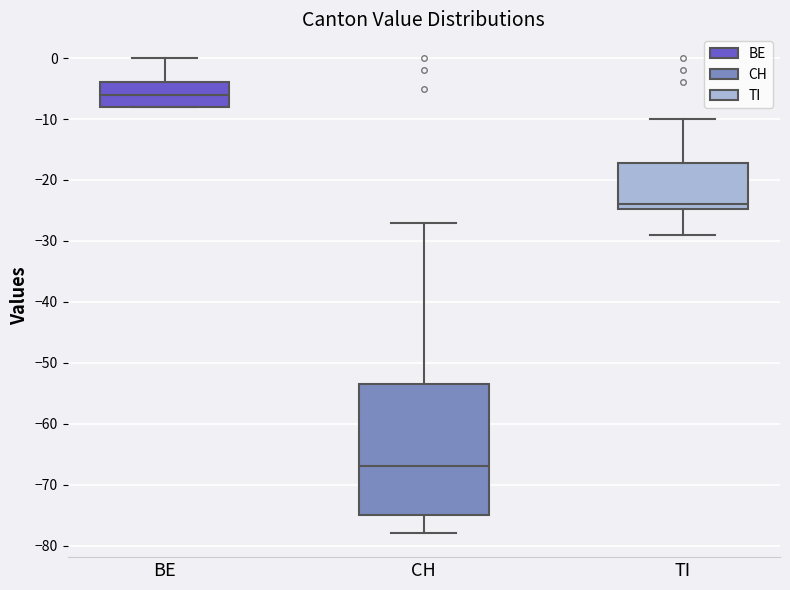

Reading left to right, transcribe this box plot: for each box, give where its median line is, the range the box spans, and where its two whiskers end, as read against the y-axis. The values are not printed on the chart, so give them approximately, as read against the axis.

BE: median -6, box -8 to -4, whiskers -8 to 0
CH: median -67, box -75 to -53, whiskers -78 to -27
TI: median -24, box -25 to -17, whiskers -29 to -10